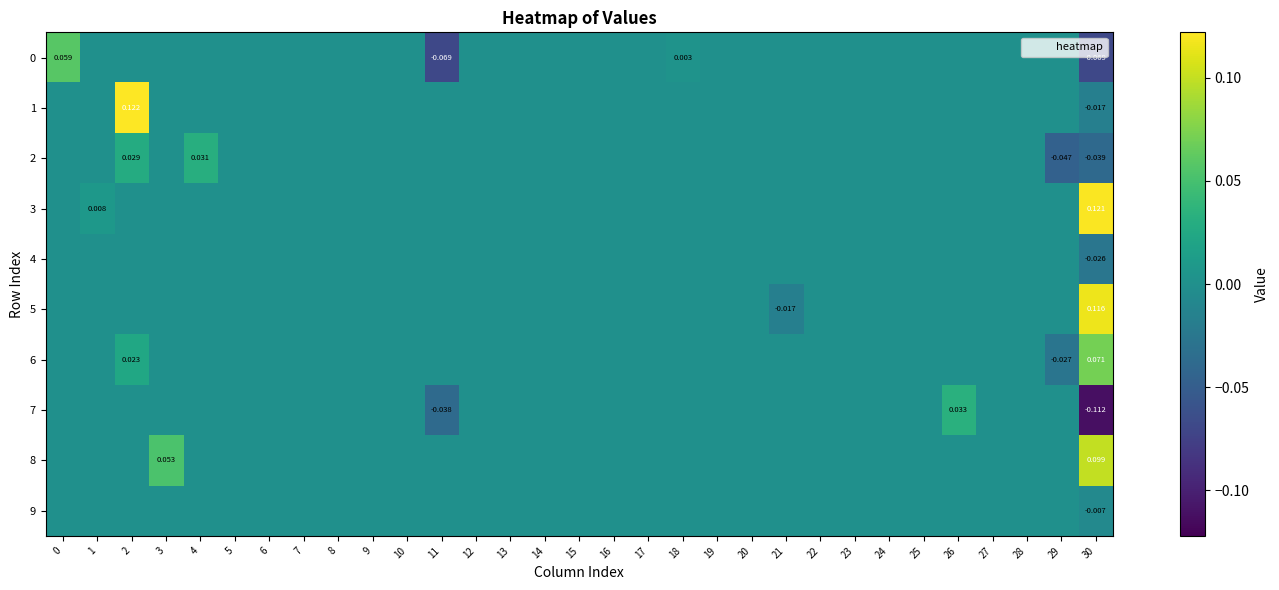

At which category does the chart reach its minimum across all series?

30